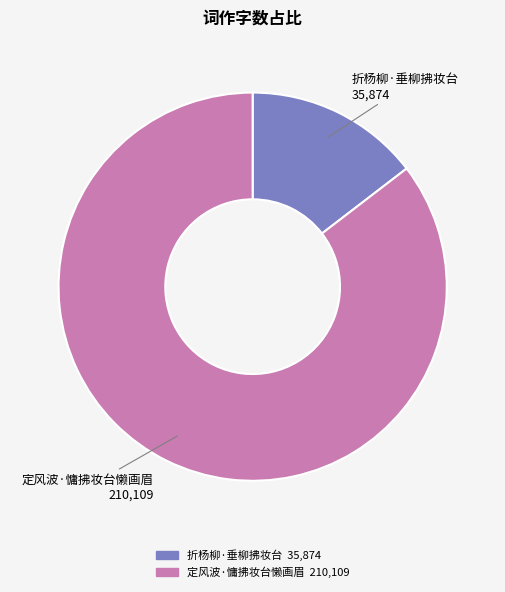

Rank the categories by value from highest to lowest.

定风波·慵拂妆台懒画眉, 折杨柳·垂柳拂妆台